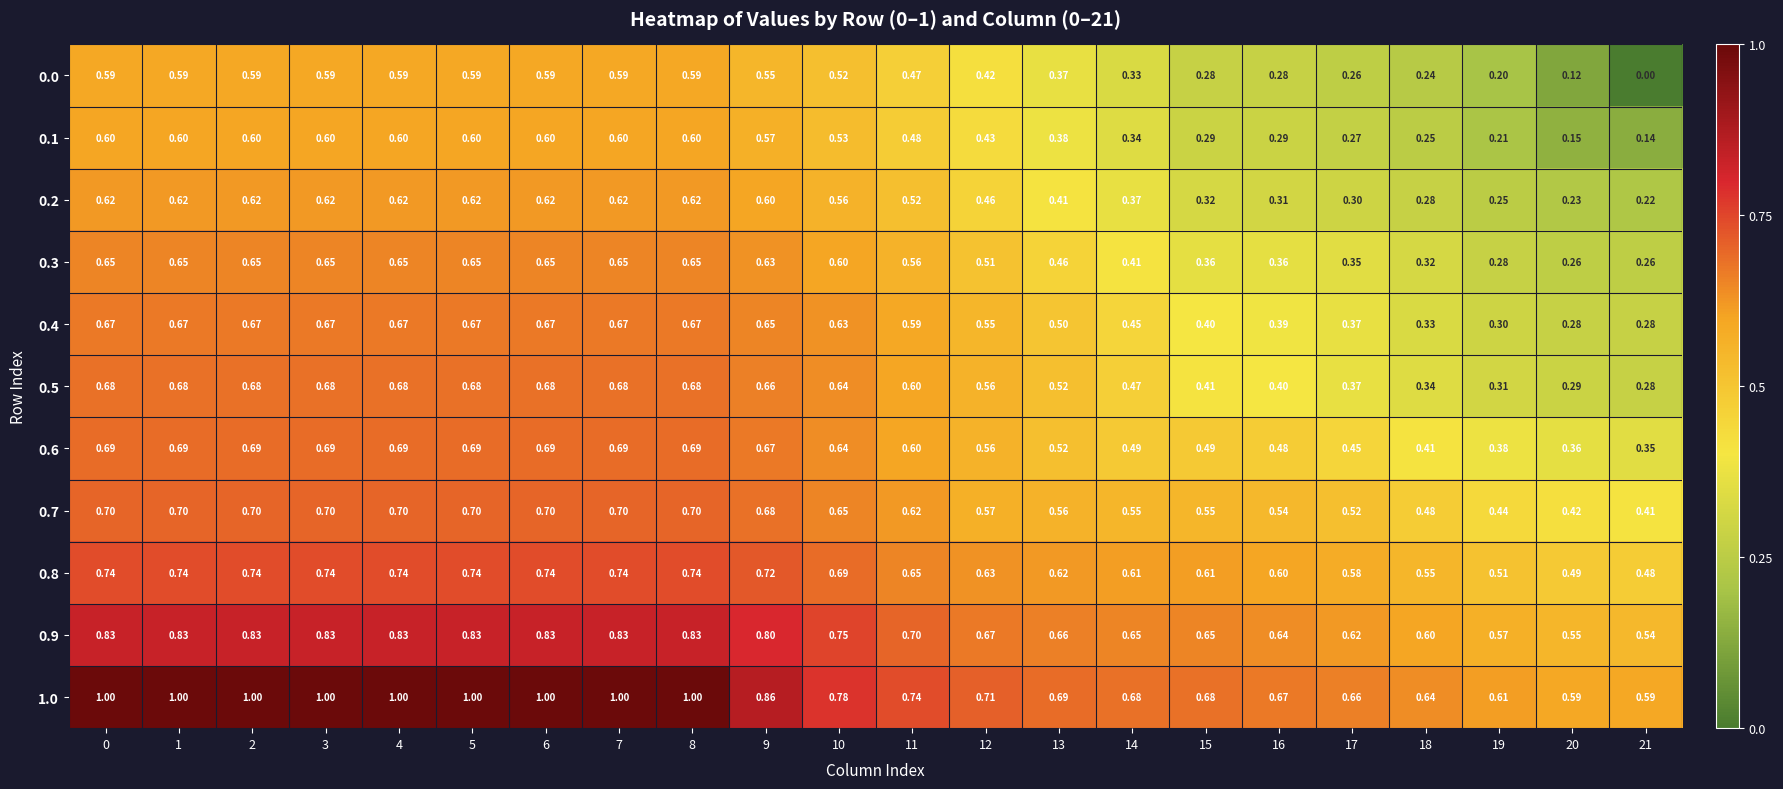

Which series has the widest spread of values?

0.0